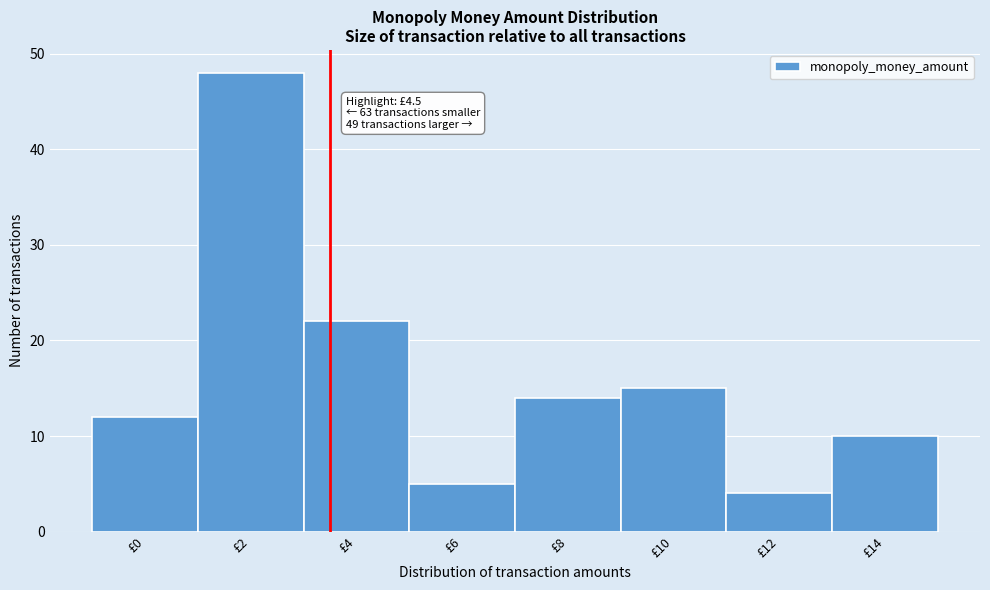

Reading left to right, extract all data points from this chart.

£0=12	£2=48	£4=22	£6=5	£8=14	£10=15	£12=4	£14=10